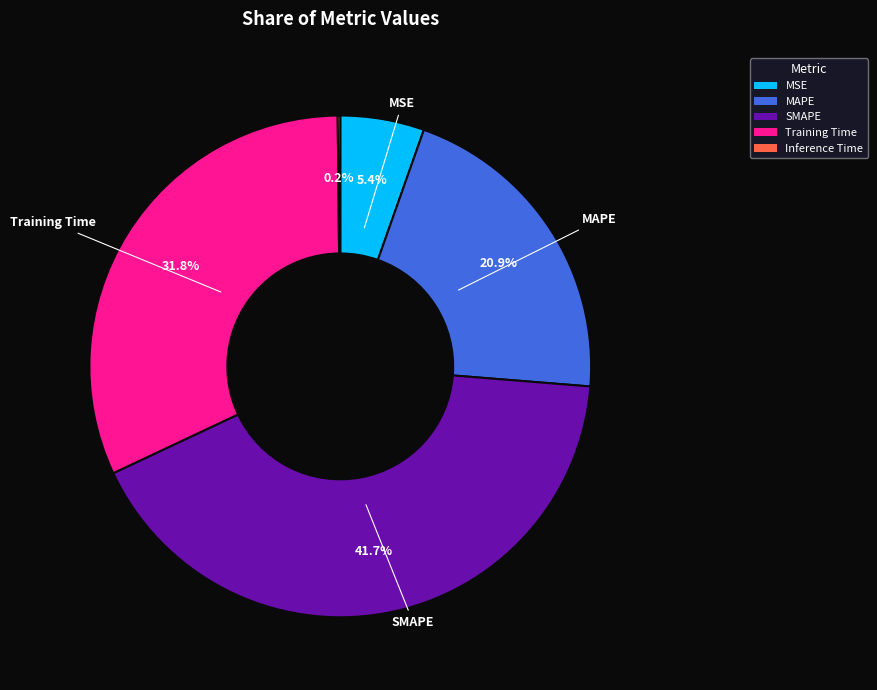

What is the largest slice in the pie chart?

SMAPE